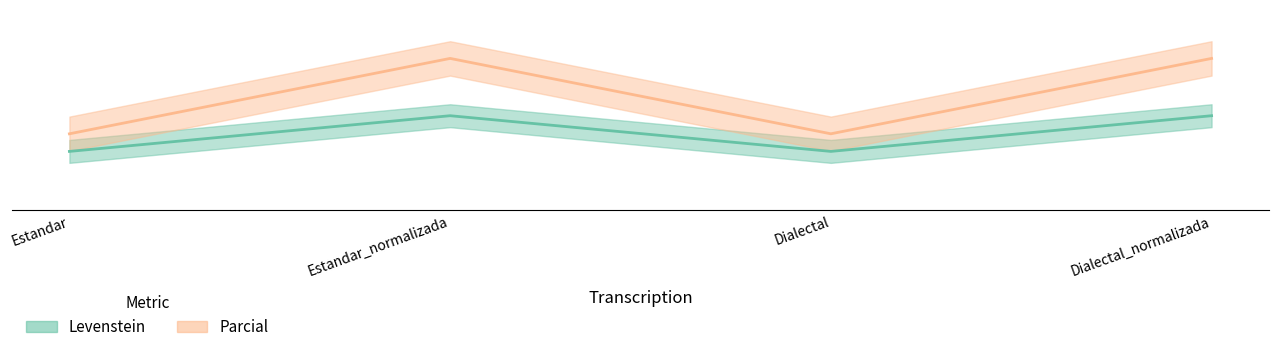

Does the chart have visible grid lines?

No